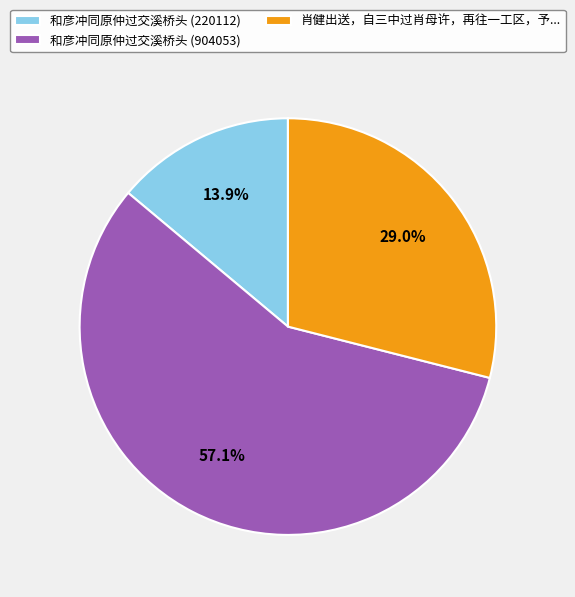

True or false: 和彦冲同原仲过交溪桥头 (220112) accounts for 14% of the total.

True